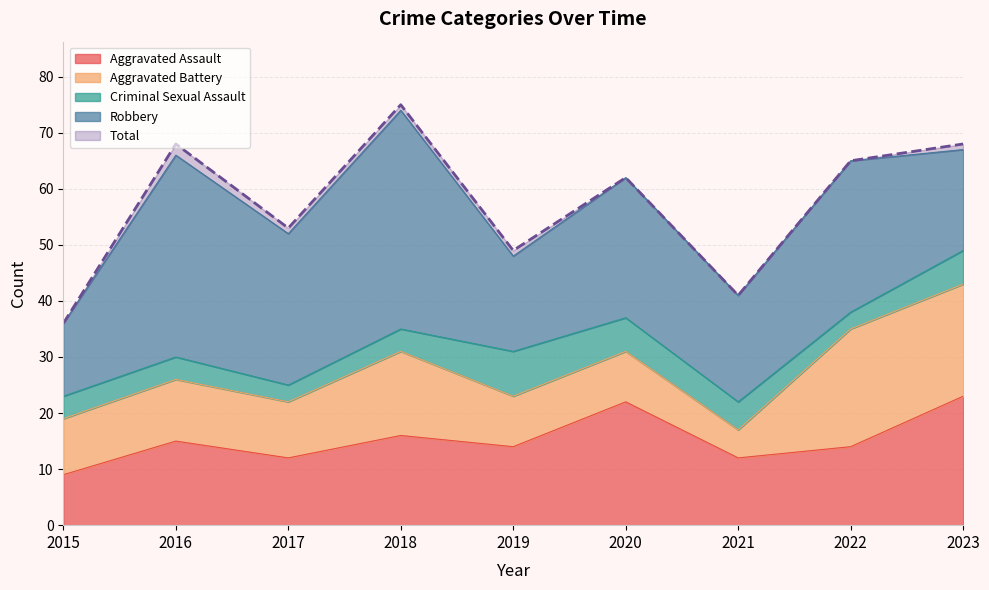

How many data points in Criminal Sexual Assault are above 4?

4